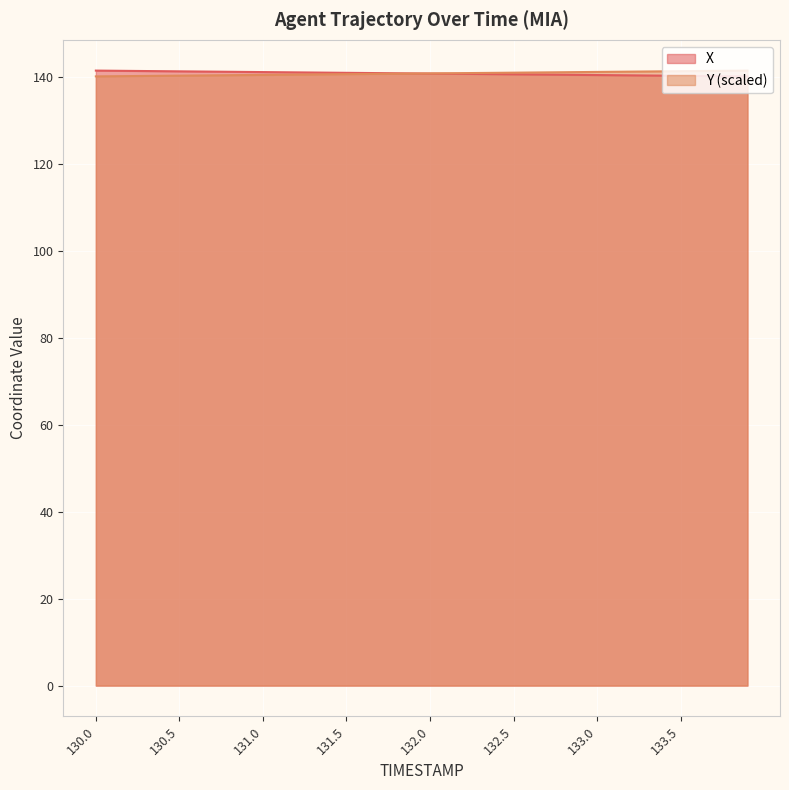

List the labels in order of X value, largest first.

130.0, 130.1, 130.2, 130.3, 130.4, 130.5, 130.6, 130.7, 130.8, 130.9, 131.0, 131.1, 131.2, 131.3, 131.4, 131.5, 131.6, 131.7, 131.8, 131.9, 132.0, 132.1, 132.2, 132.3, 132.4, 132.5, 132.6, 132.7, 132.8, 132.9, 133.0, 133.1, 133.2, 133.3, 133.4, 133.5, 133.6, 133.7, 133.8, 133.9